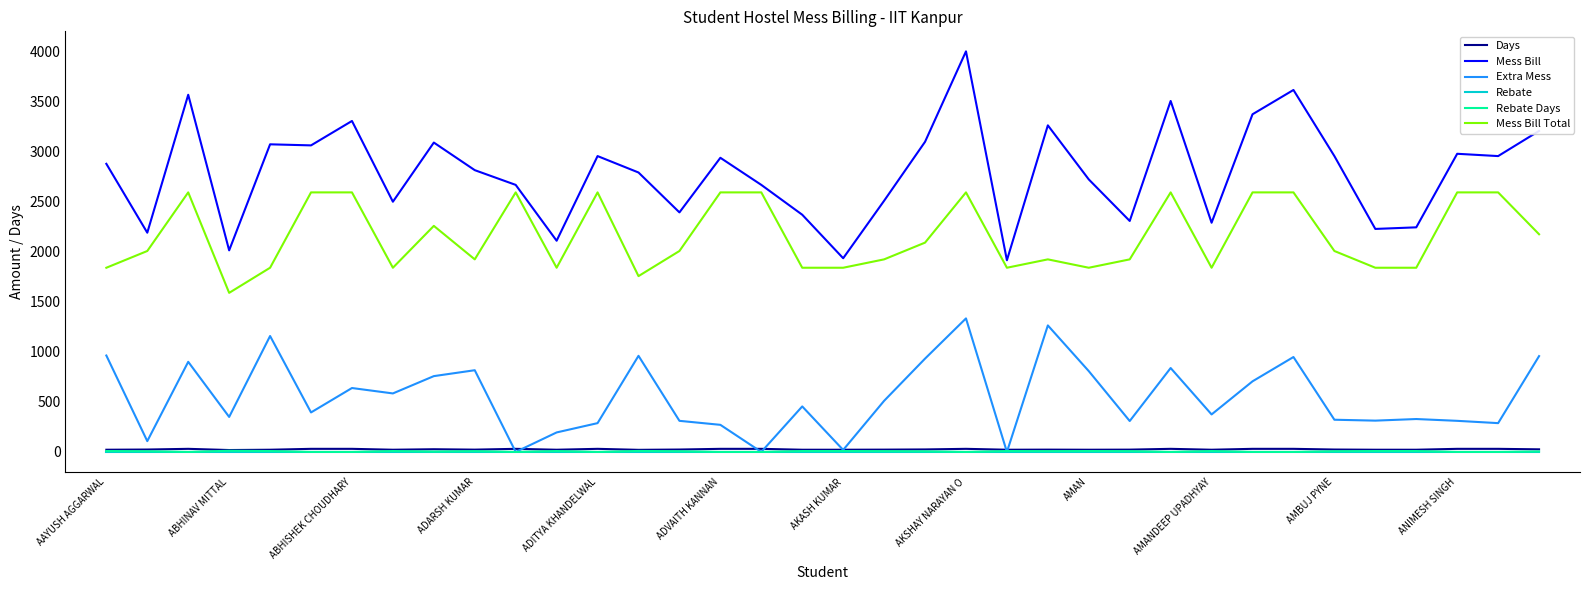

True or false: Mess Bill Total and Extra Mess intersect in this chart.

False